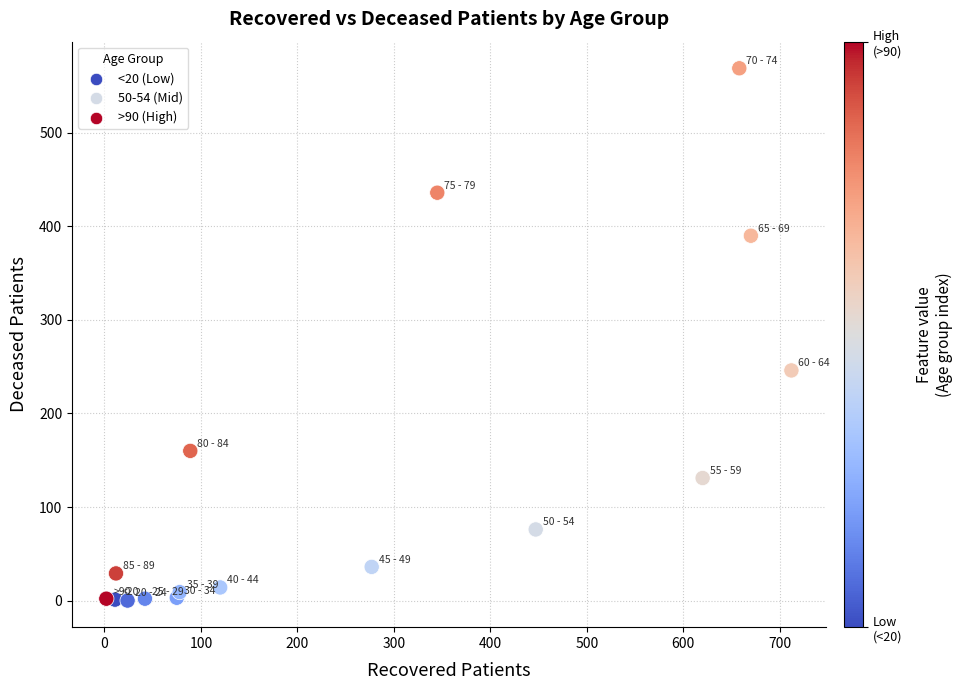

What Y value in the scatter plot is closest to 284?

246